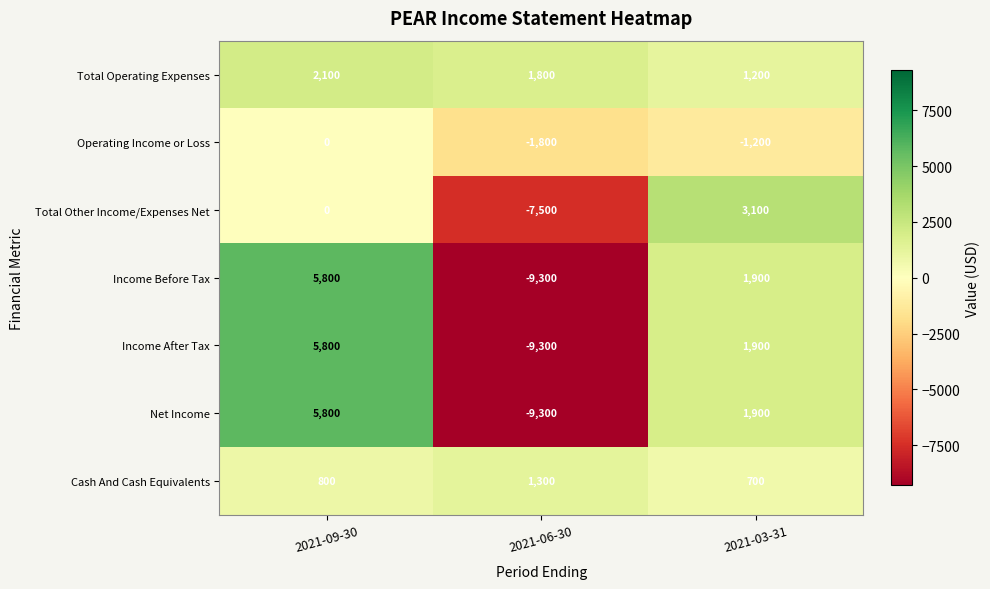

What is the difference between the Income Before Tax values at 2021-06-30 and 2021-09-30?

15100